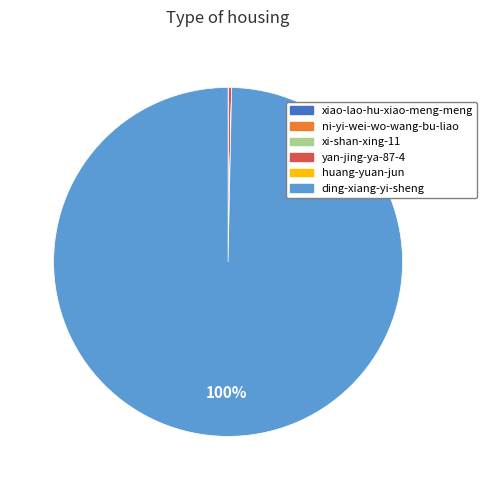

What is the largest slice in the pie chart?

ding-xiang-yi-sheng